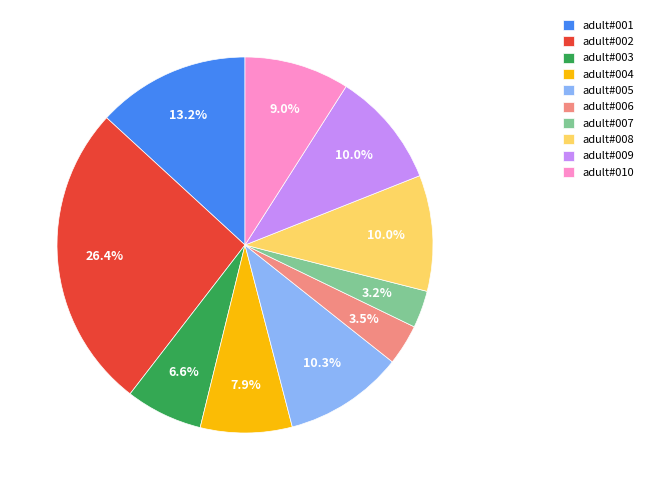

Combined, do adult#006 and adult#004 account for over 50%?

No